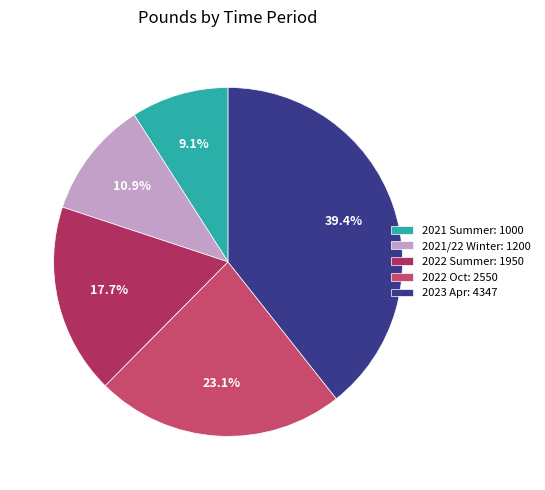

How many segments does this pie chart have?

5